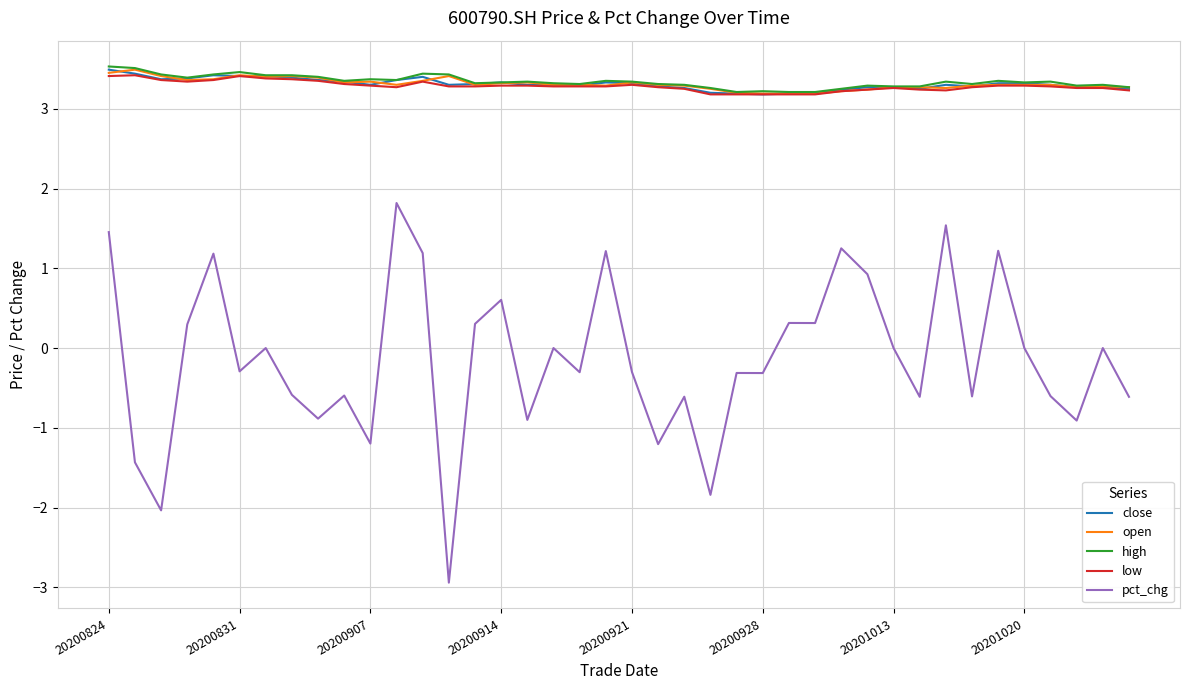

Which series has the widest spread of values?

pct_chg